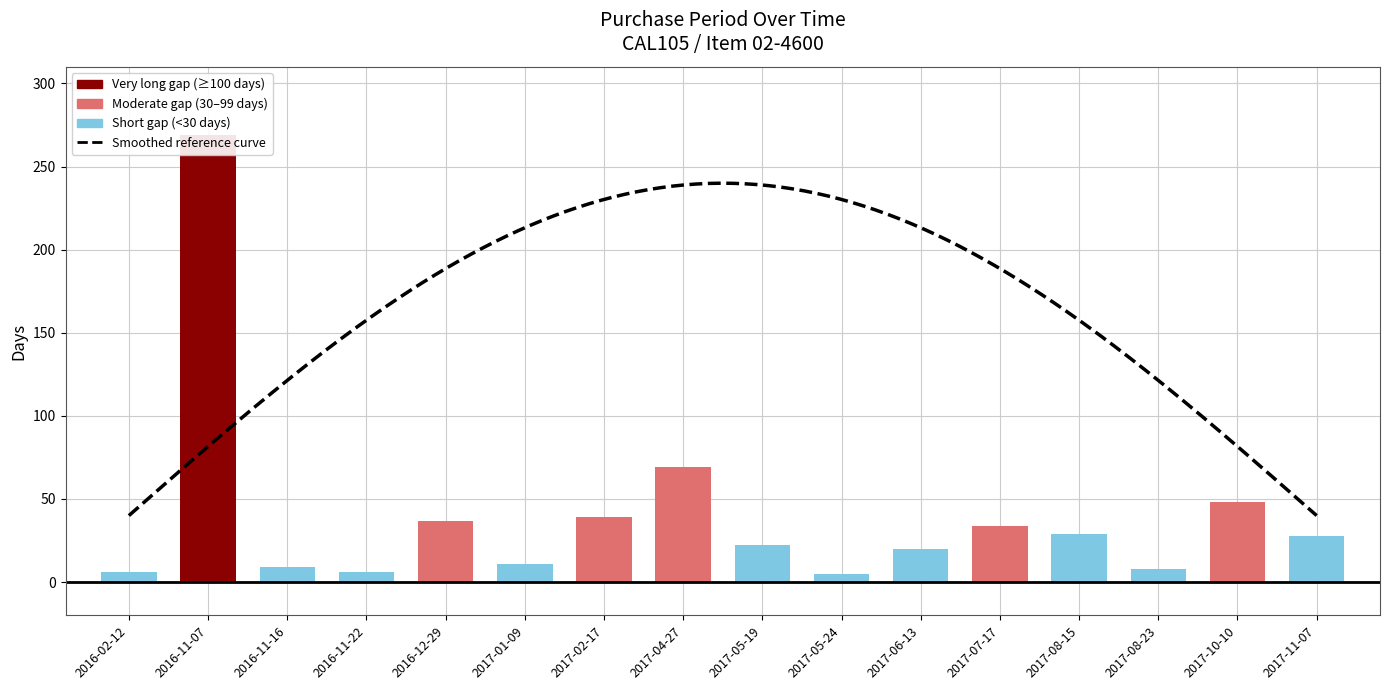

Are the bars horizontal?

No